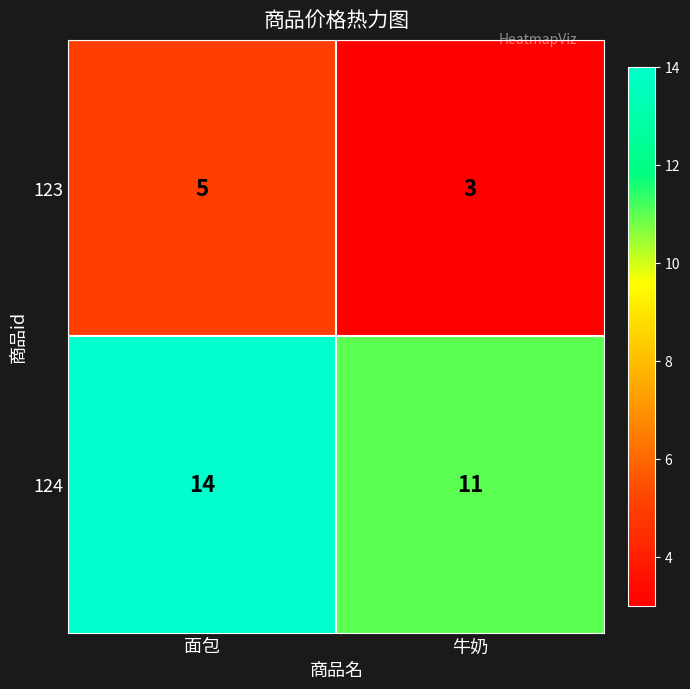

What is the minimum value shown in the chart?

3